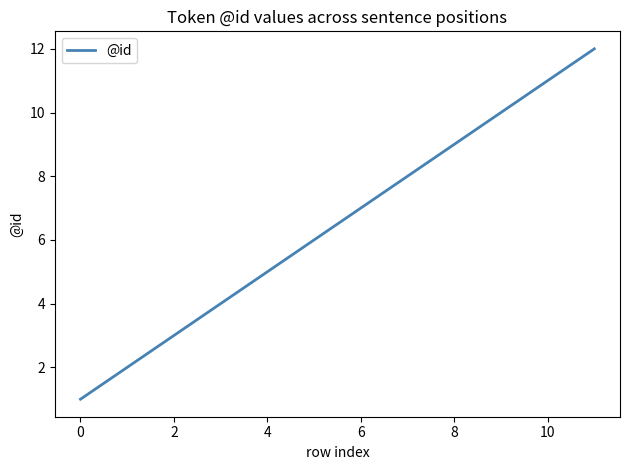

What is the maximum value shown in the chart?

12